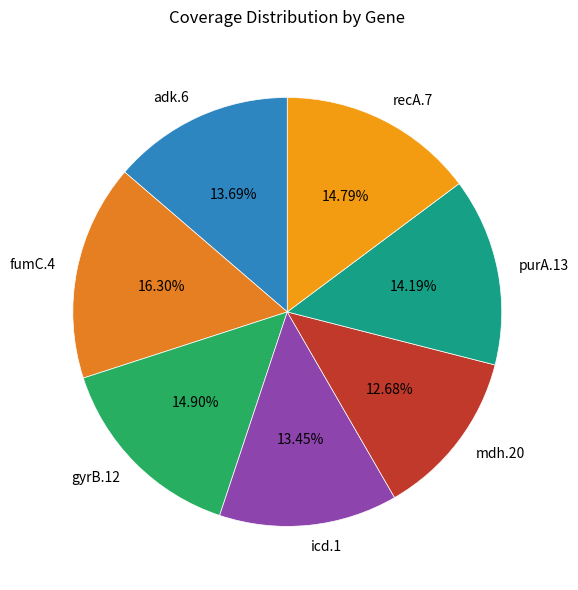

What is the largest slice in the pie chart?

fumC.4